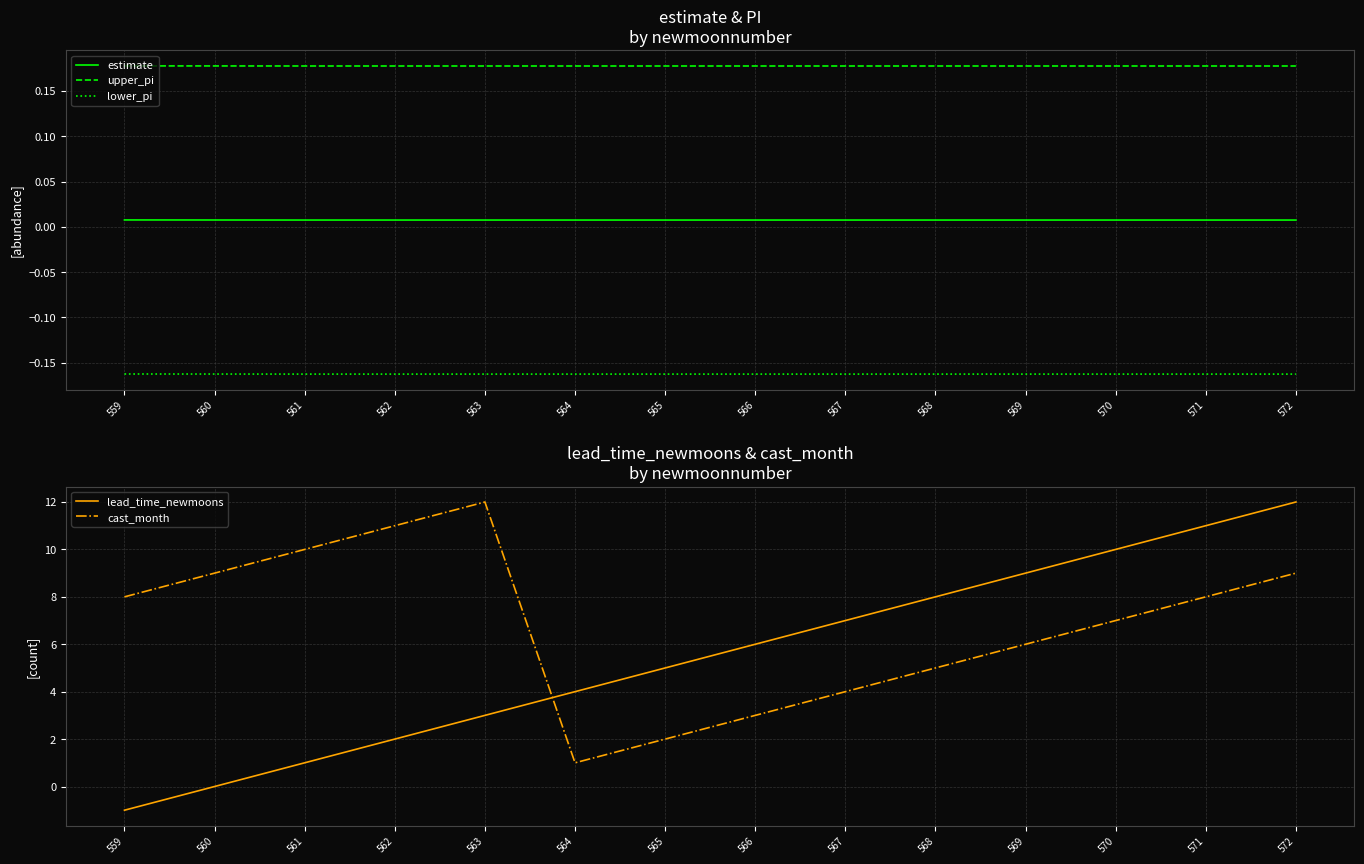

Read the lower_pi value at 560.

-0.2